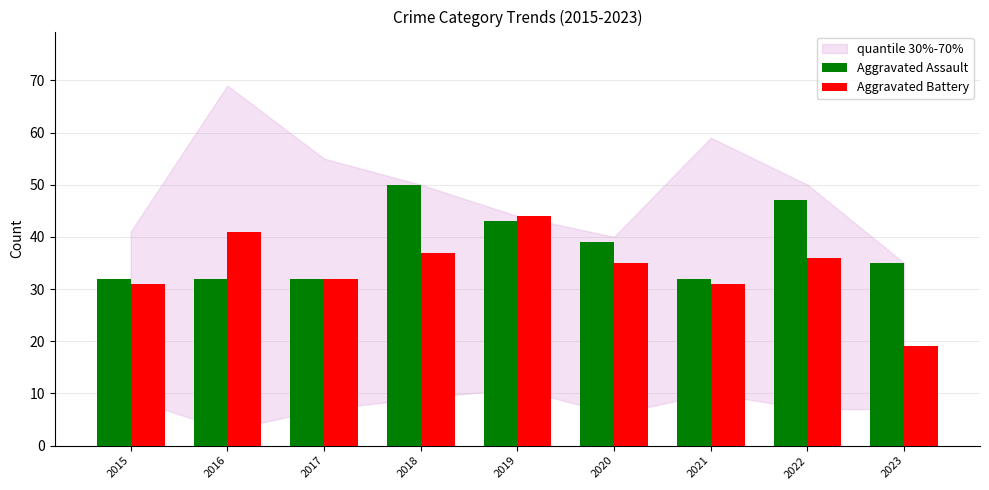

What is the difference between the maximum and minimum values in the Aggravated Battery series?

25